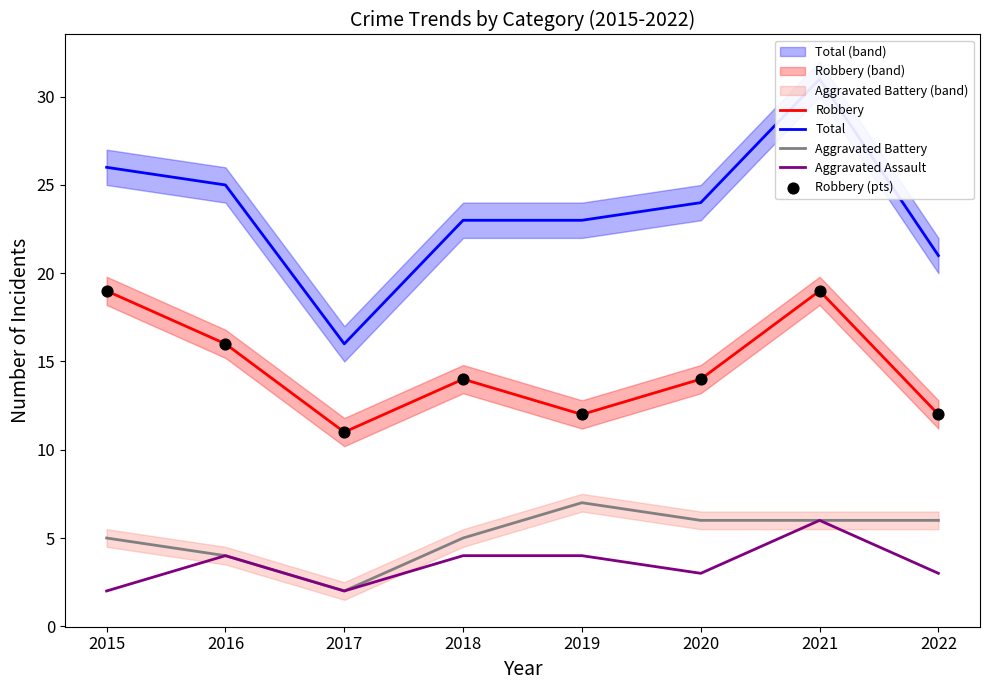

Which series has the largest Y range (max minus min)?

Total